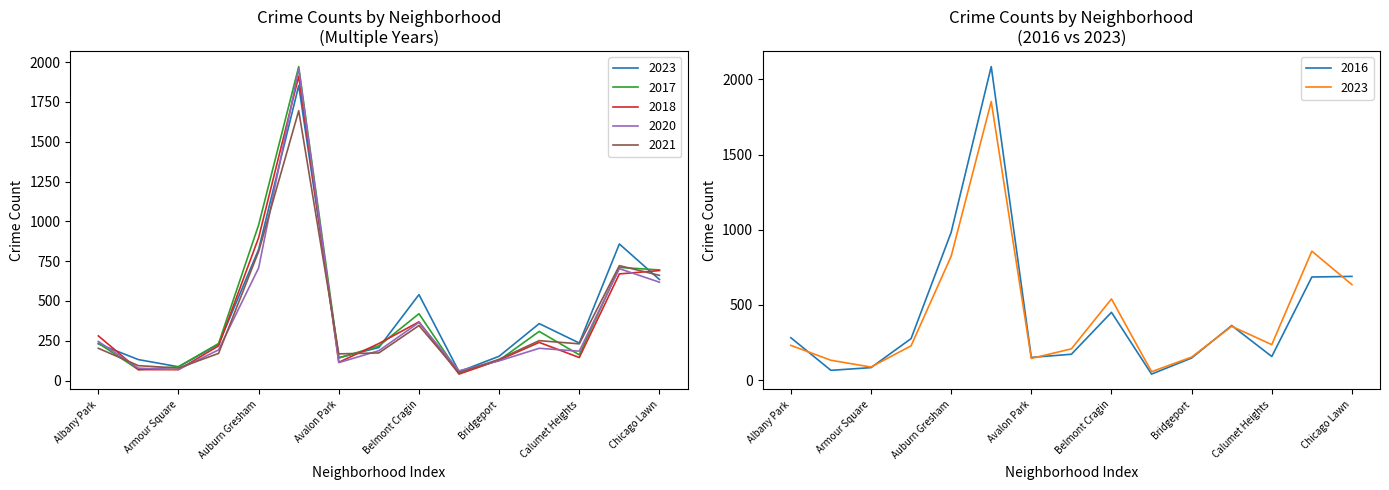

What is the greatest value displayed?

2086